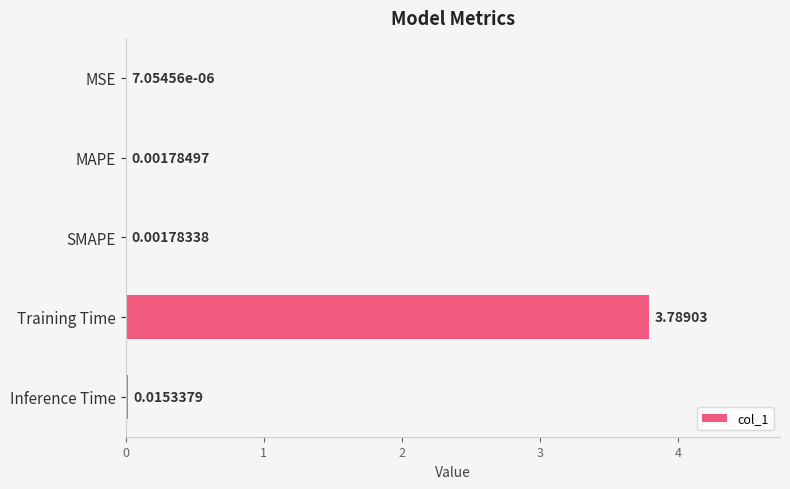

Where is the data nearest to the value 1?

Inference Time